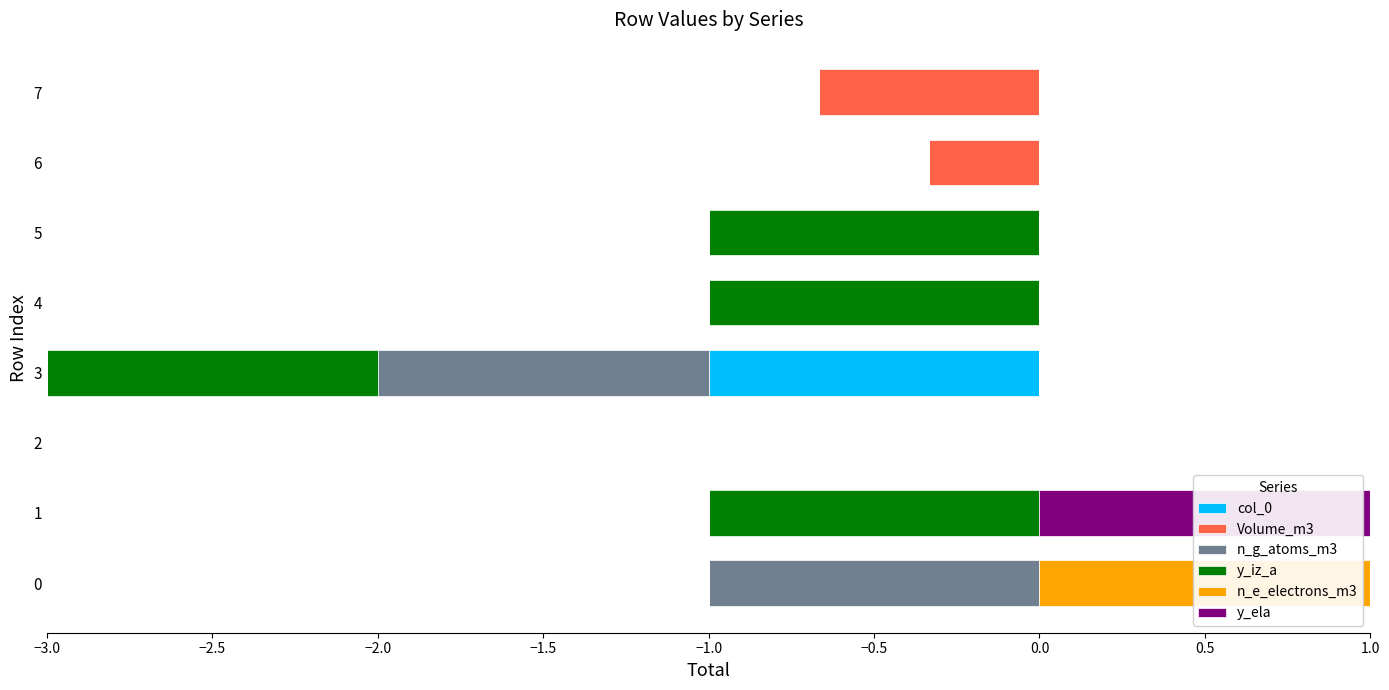

The value of n_e_electrons_m3 at 2 is 0. True or false?

True